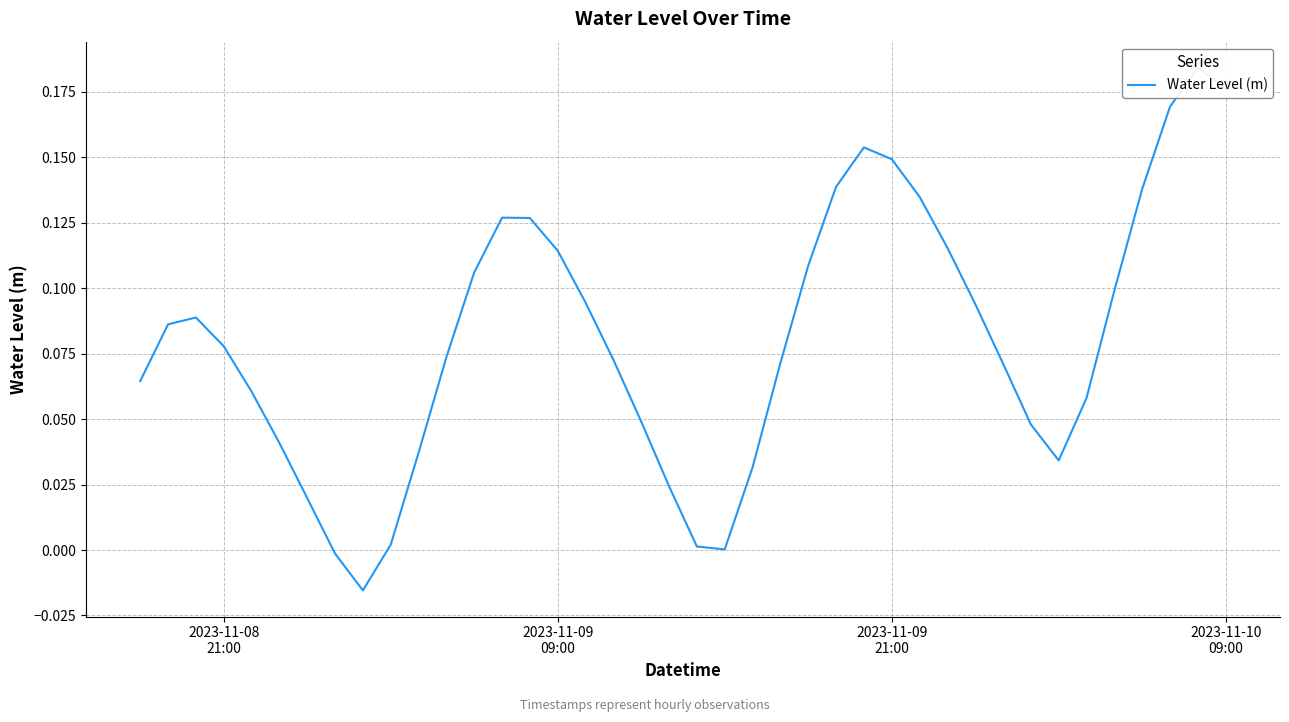

Count the number of data series in this chart.

1